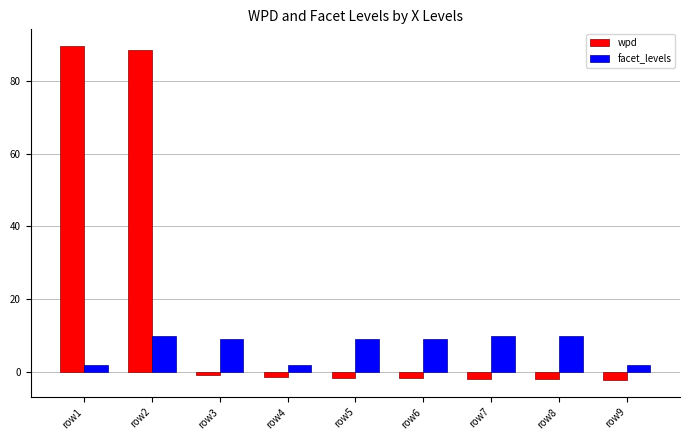

How many values in wpd are above zero?

2